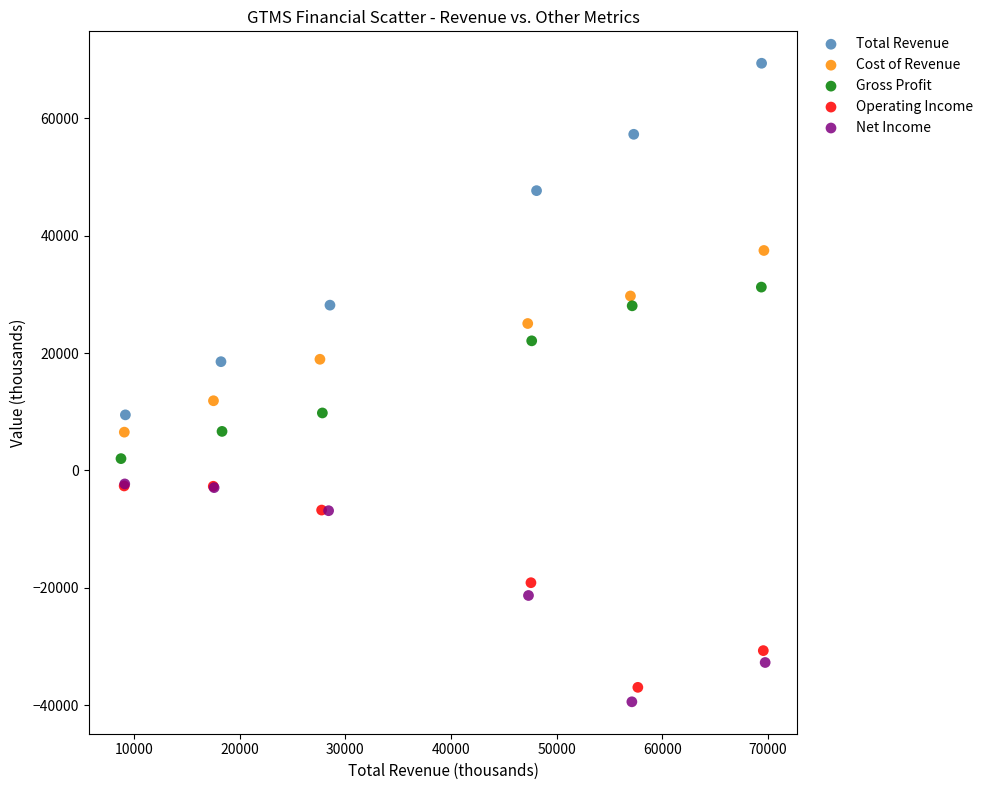

Which series reaches the minimum Y coordinate?

Net Income